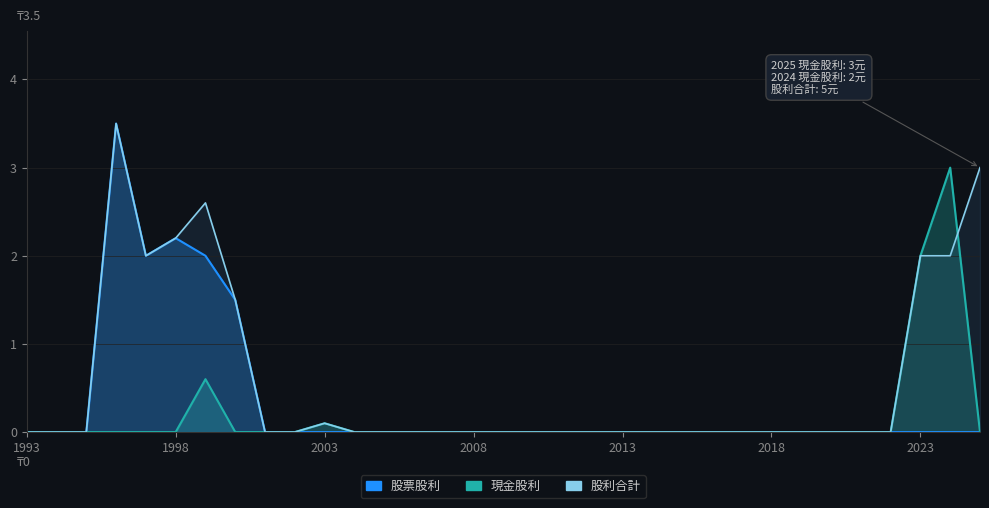

At which label is 現金股利 closest to 1?

1999